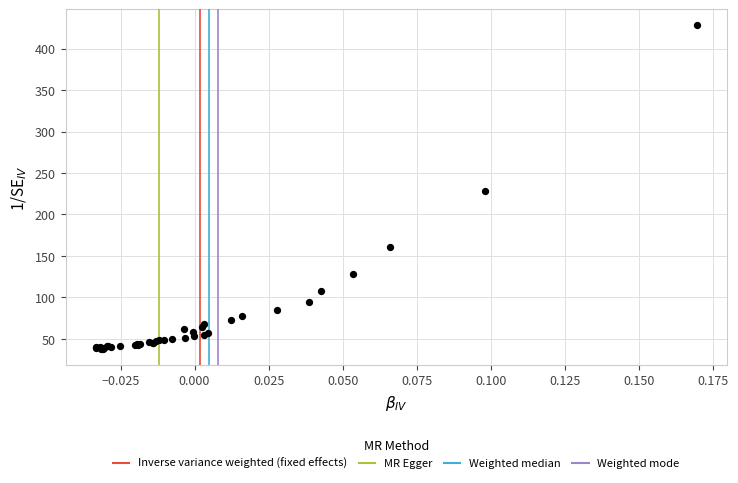

What Y value in the scatter plot is closest to 233?

228.0